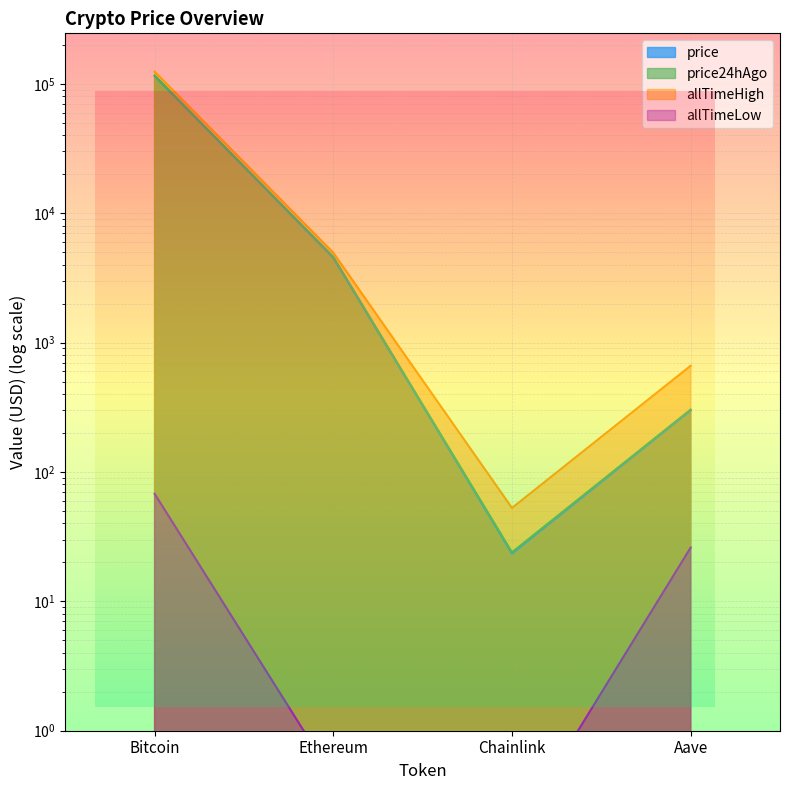

True or false: price24hAgo has more than 0 interior local peaks.

False